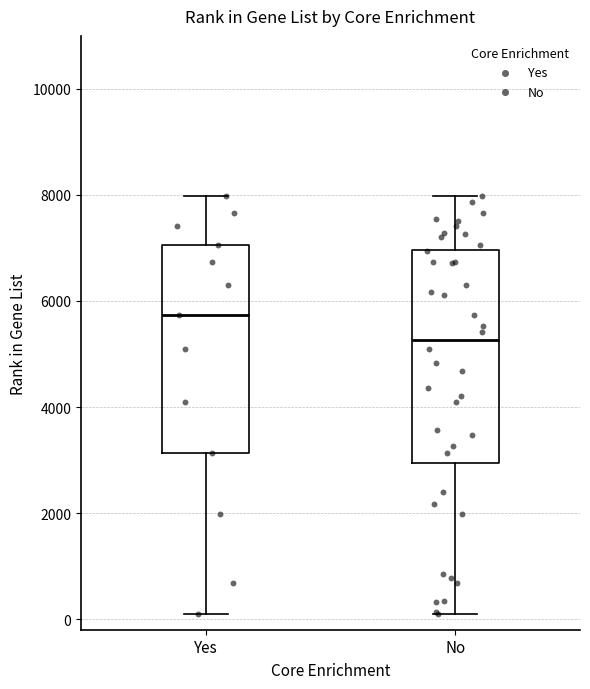

Where is the lower edge of the box for No on the y-axis? The values are not printed on the chart, so give them approximately, as read against the axis.

3000